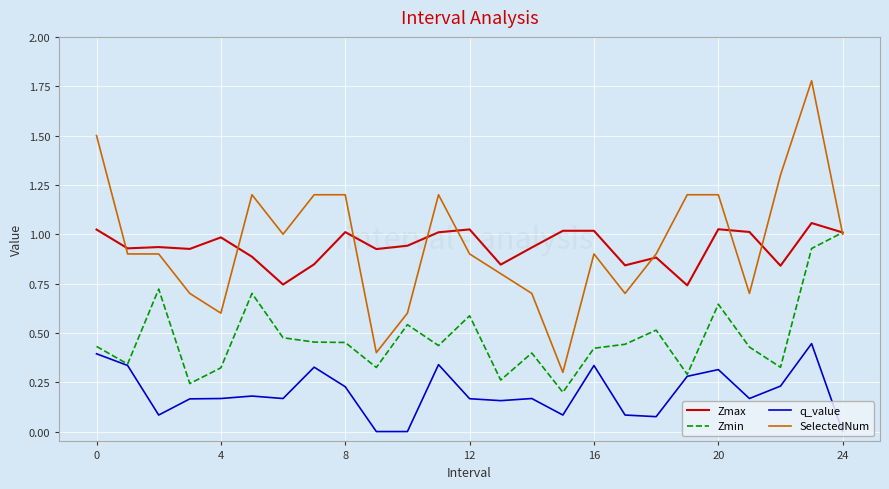

Which series has the largest range (max minus min)?

SelectedNum